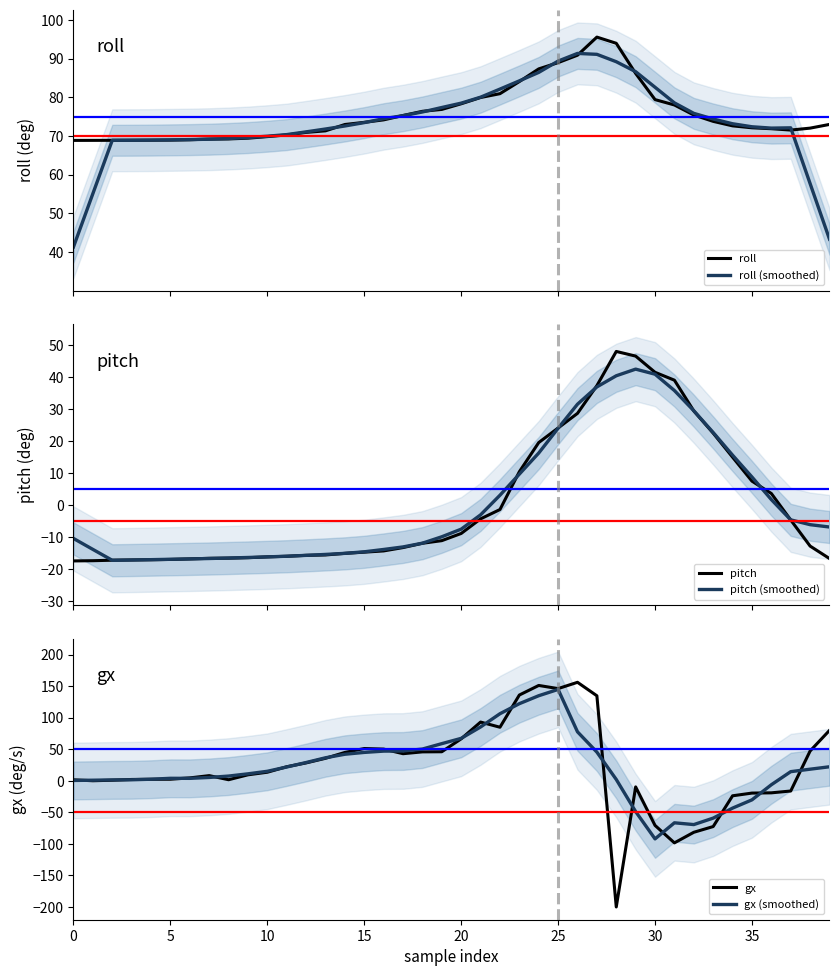

What is the sum of all pitch (smoothed) values?

32.1